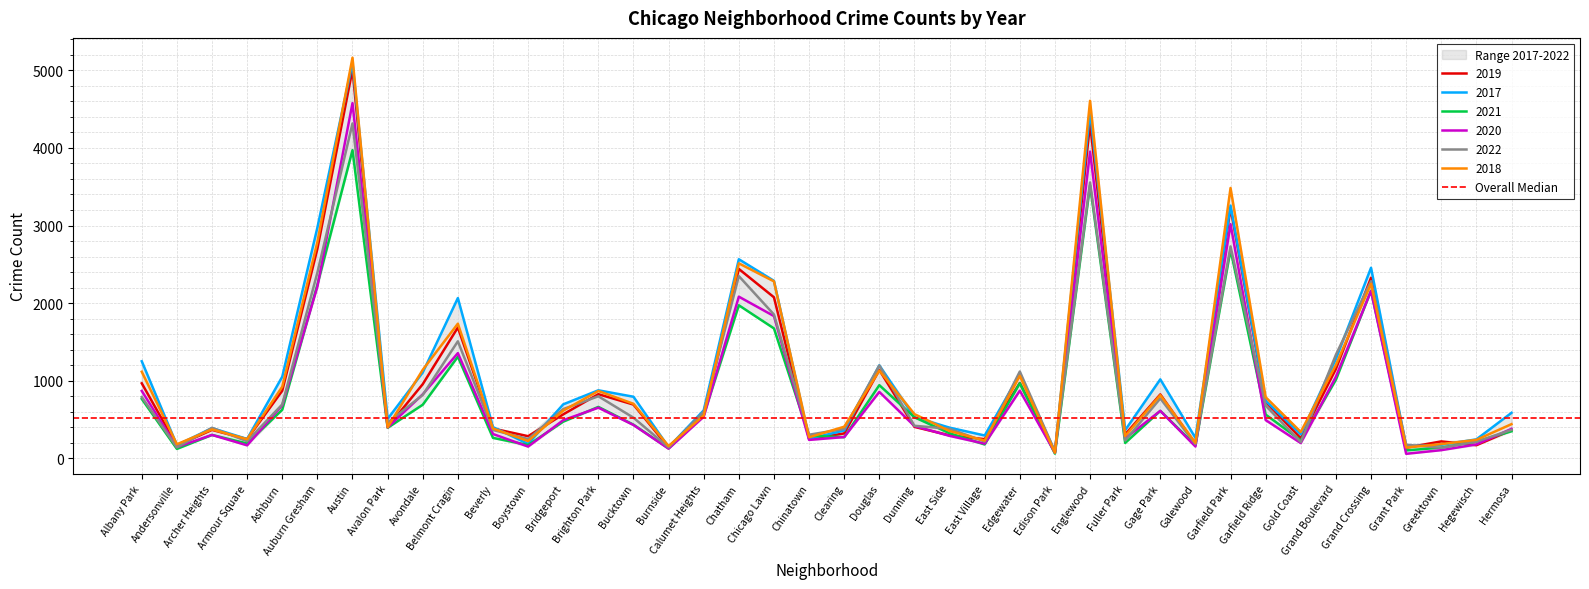

The 2018 series shows 1335 at Garfield Ridge. True or false?

False